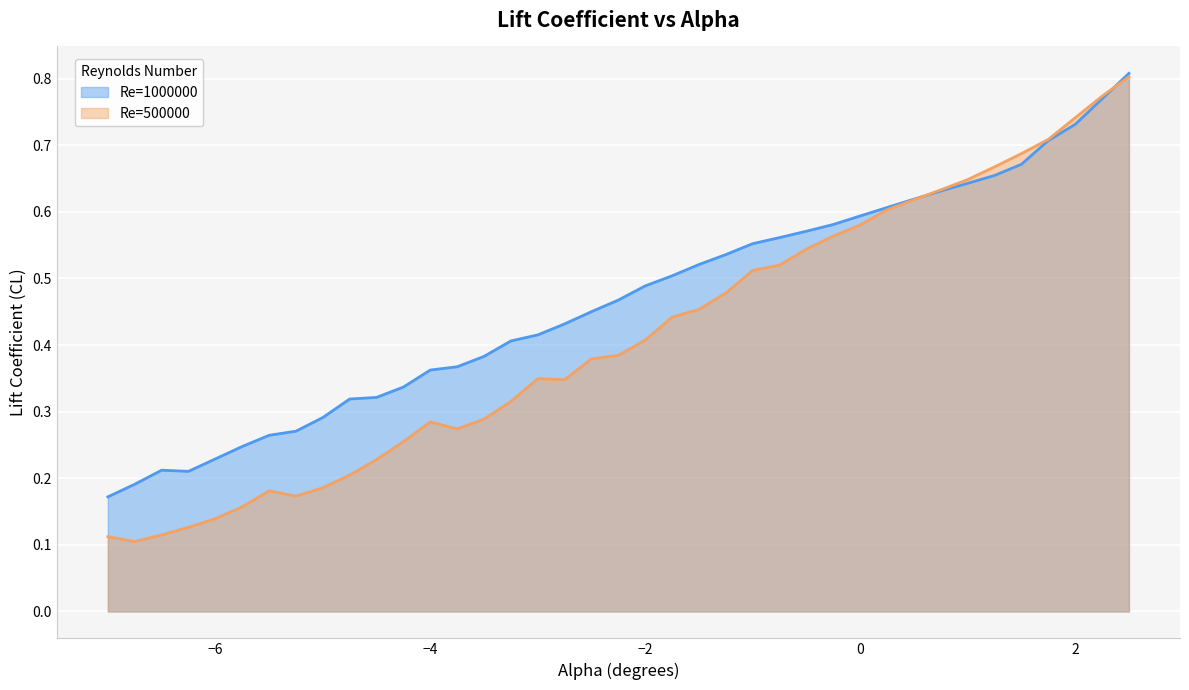

Is it true that Re=500000 equals 1.0 at 1.5?

False